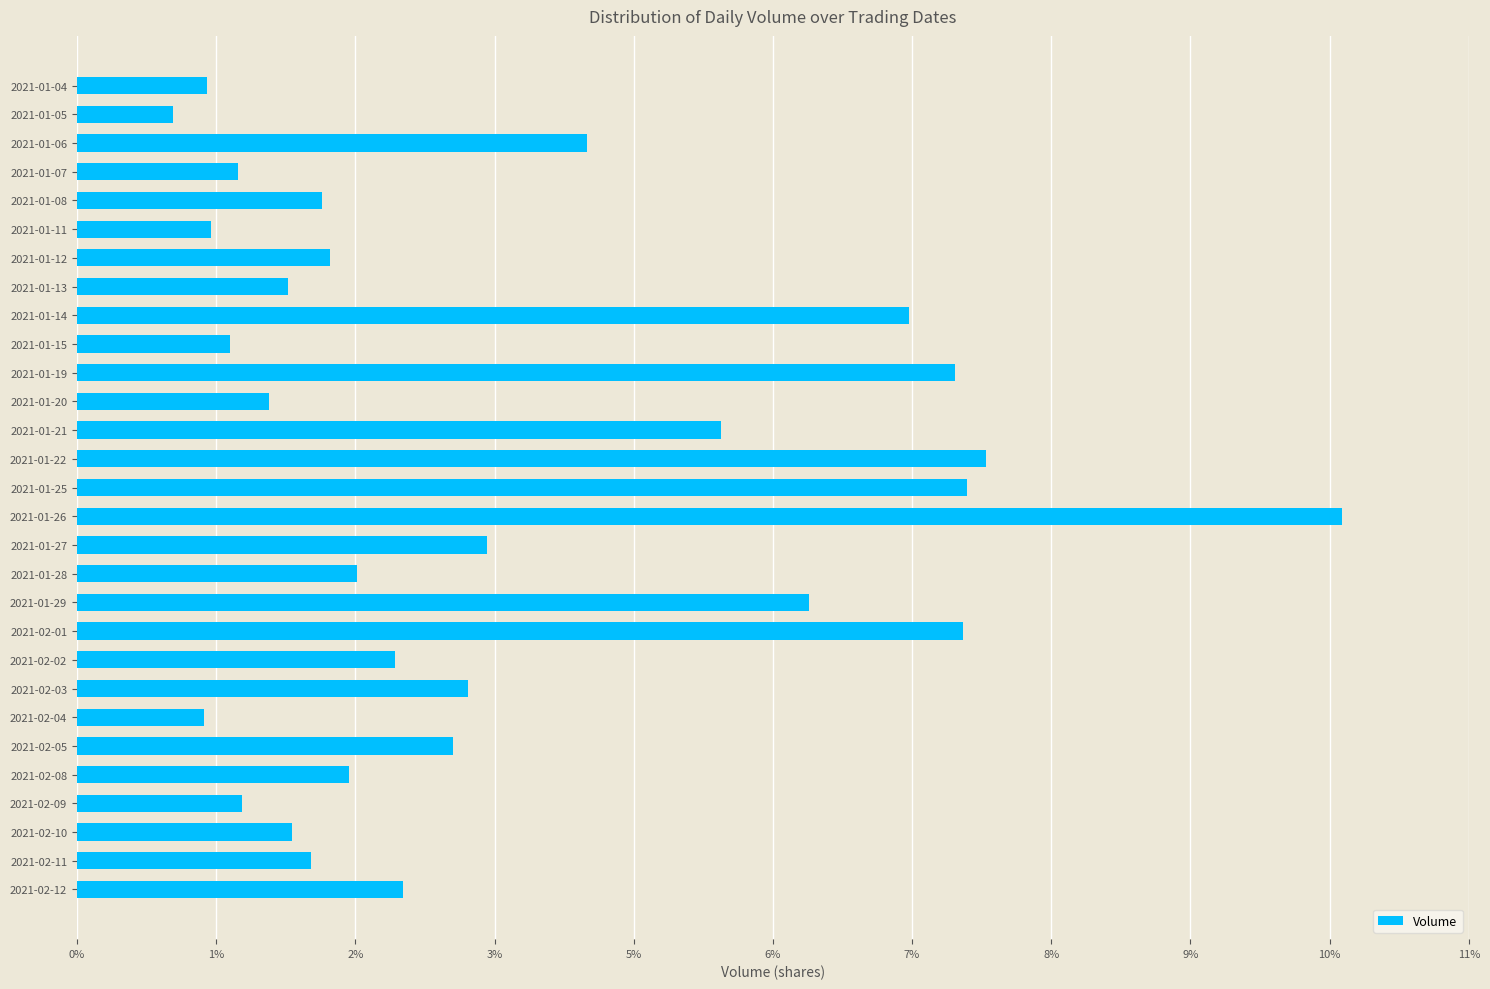

What is the sum of all values?

1.0